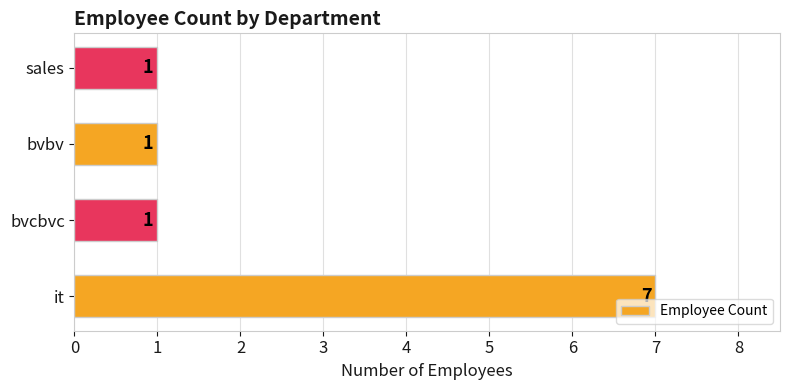

What is the sum of all values?

10